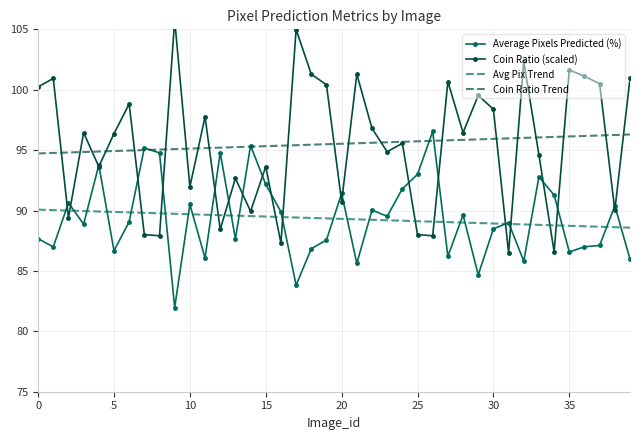

Reading left to right, what are all the values shown in this chart?

Average Pixels Predicted (%): 87.7	87.0	90.6	88.9	93.8	86.7	89.1	95.2	94.8	82.0	90.5	86.1	94.8	87.7	95.4	92.2	89.9	83.8	86.8	87.6	91.4	85.6	90.0	89.5	91.8	93.0	96.5	86.2	89.6	84.7	88.5	89.0	85.8	92.8	91.3	86.6	87.0	87.1	90.4	86.0
Coin Ratio (scaled): 100.2	100.9	89.4	96.4	93.6	96.4	98.8	88.0	87.9	105.8	92.0	97.8	88.4	92.7	89.9	93.6	87.3	105.0	101.3	100.4	90.7	101.3	96.8	94.9	95.6	88.0	87.9	100.7	96.4	99.5	98.4	86.5	102.3	94.6	86.6	101.6	101.1	100.5	90.0	100.9
Avg Pix Trend: 90.1	90.0	90.0	90.0	89.9	89.9	89.8	89.8	89.8	89.7	89.7	89.7	89.6	89.6	89.5	89.5	89.5	89.4	89.4	89.3	89.3	89.3	89.2	89.2	89.2	89.1	89.1	89.0	89.0	89.0	88.9	88.9	88.8	88.8	88.8	88.7	88.7	88.7	88.6	88.6
Coin Ratio Trend: 94.7	94.8	94.8	94.8	94.9	94.9	95.0	95.0	95.0	95.1	95.1	95.2	95.2	95.2	95.3	95.3	95.4	95.4	95.4	95.5	95.5	95.6	95.6	95.6	95.7	95.7	95.8	95.8	95.9	95.9	95.9	96.0	96.0	96.1	96.1	96.1	96.2	96.2	96.3	96.3